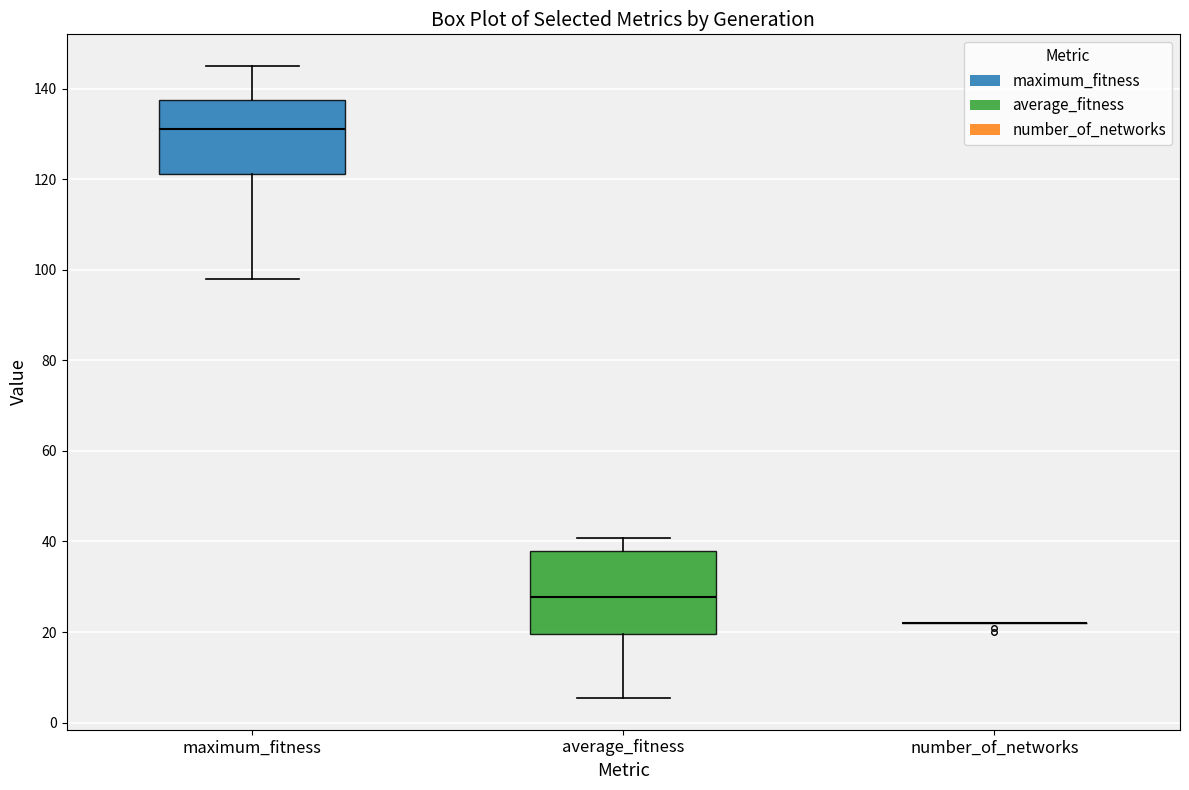

Where does the median line of the box for average_fitness sit on the y-axis? The values are not printed on the chart, so give them approximately, as read against the axis.

28